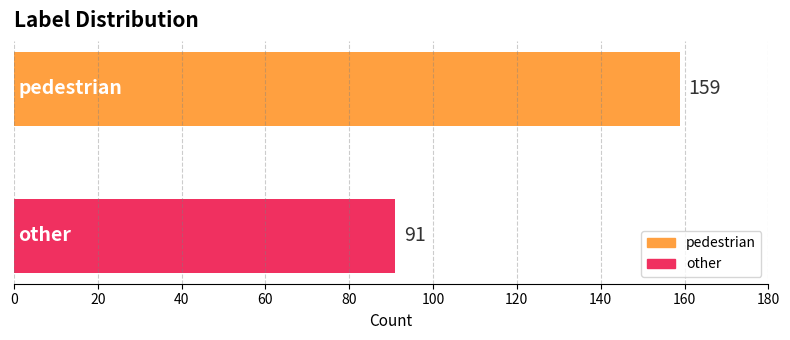

Which series has the widest spread of values?

pedestrian